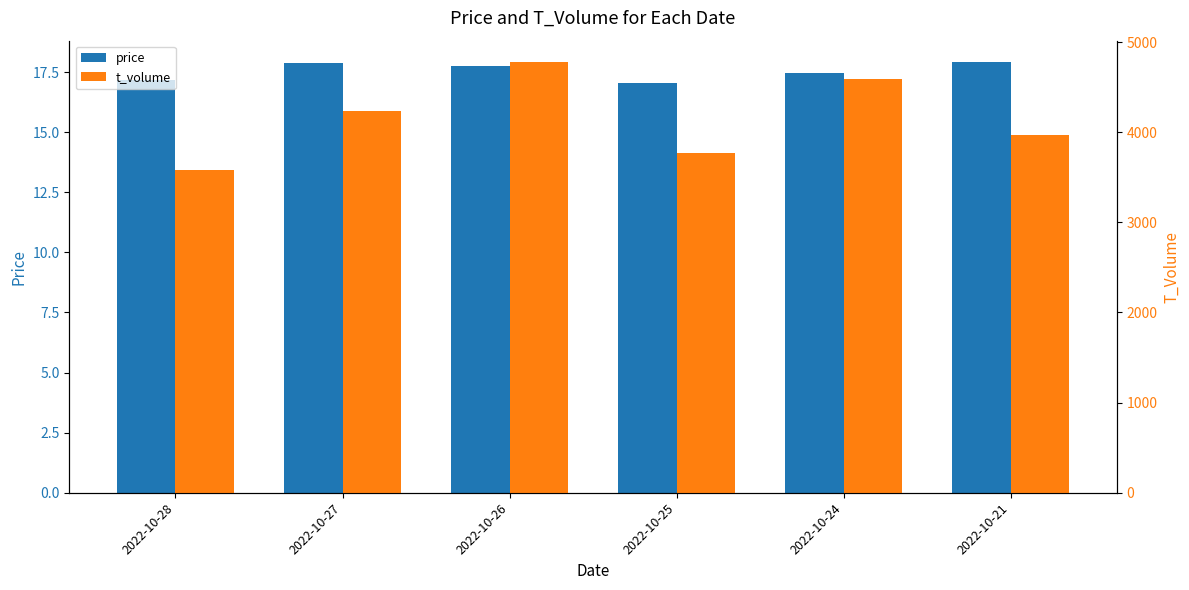

The price series shows 30.0 at 2022-10-28. True or false?

False